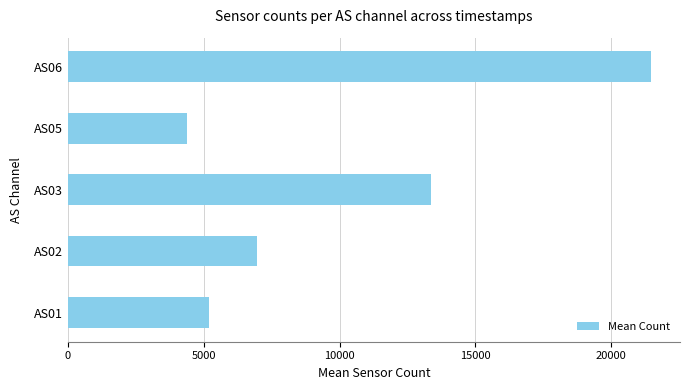

Between AS01 and AS06, which is larger?

AS06